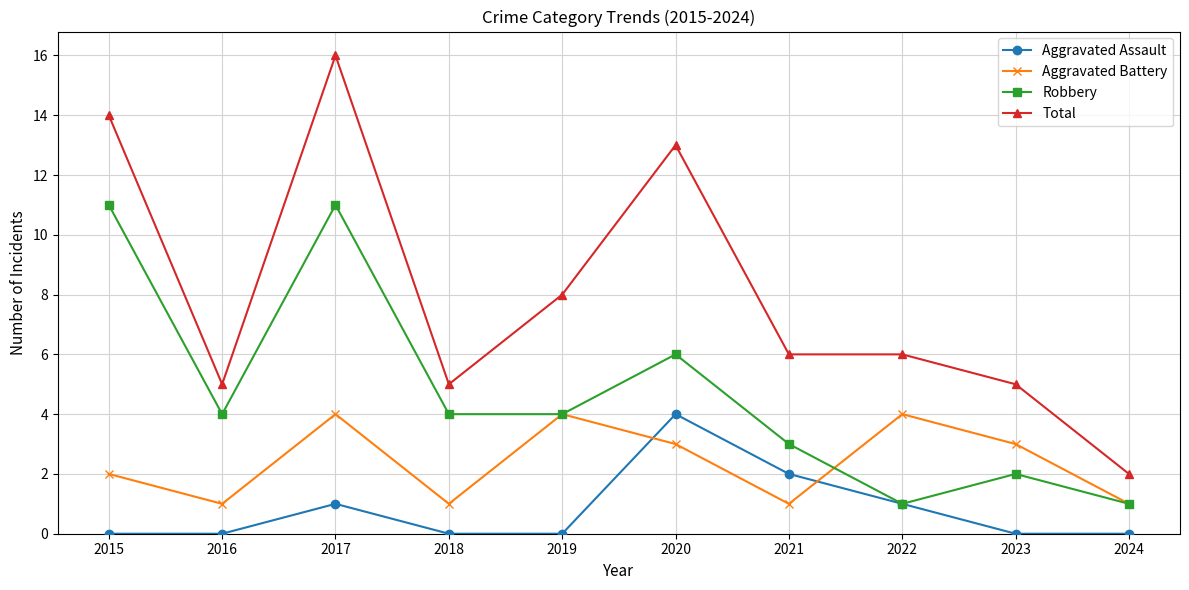

Does the chart have visible grid lines?

Yes